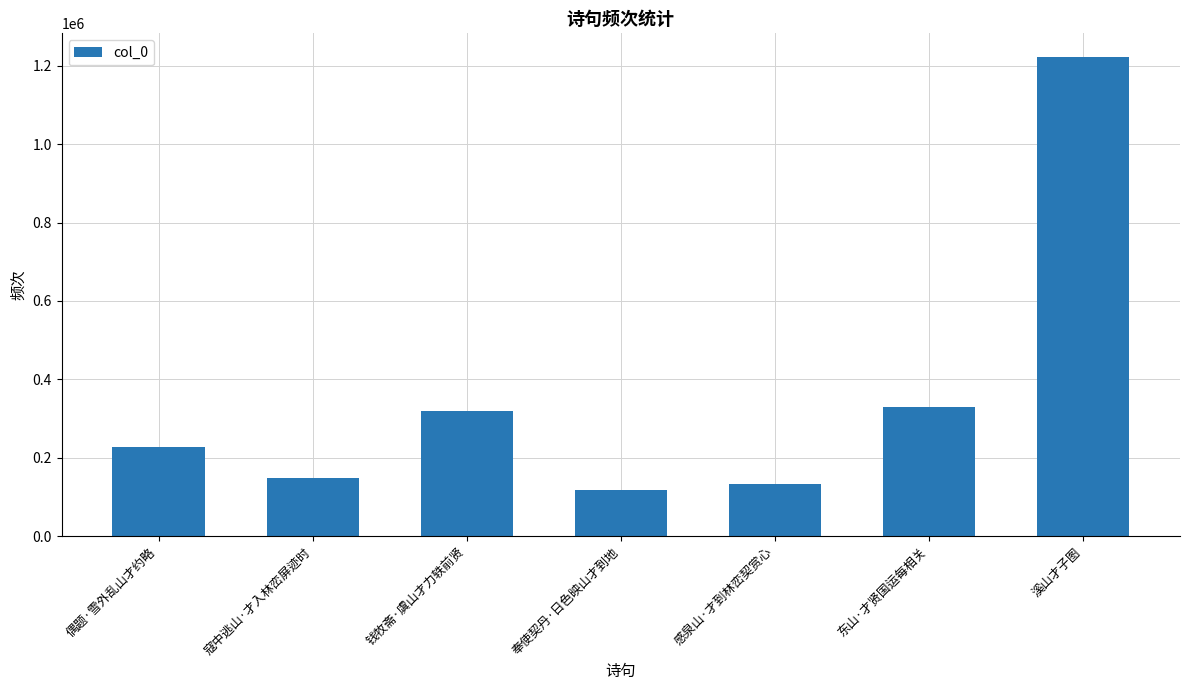

What is the approximate value at 东山·才贤国运每相关, to the nearest 100?

330900